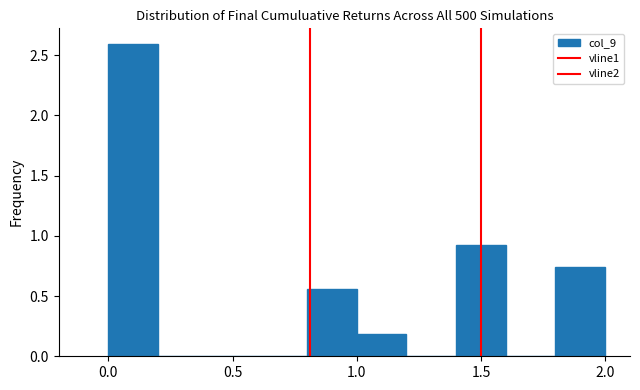

Reading left to right, list every bar in this chart as the range it spans on the x-axis followed by its height. The values are not printed on the chart, so give them approximately, as read against the axis.

0.0 to 0.2: 2.60
0.2 to 0.4: 0
0.4 to 0.6: 0
0.6 to 0.8: 0
0.8 to 1.0: 0.55
1.0 to 1.2: 0.20
1.2 to 1.4: 0
1.4 to 1.6: 0.95
1.6 to 1.8: 0
1.8 to 2.0: 0.75